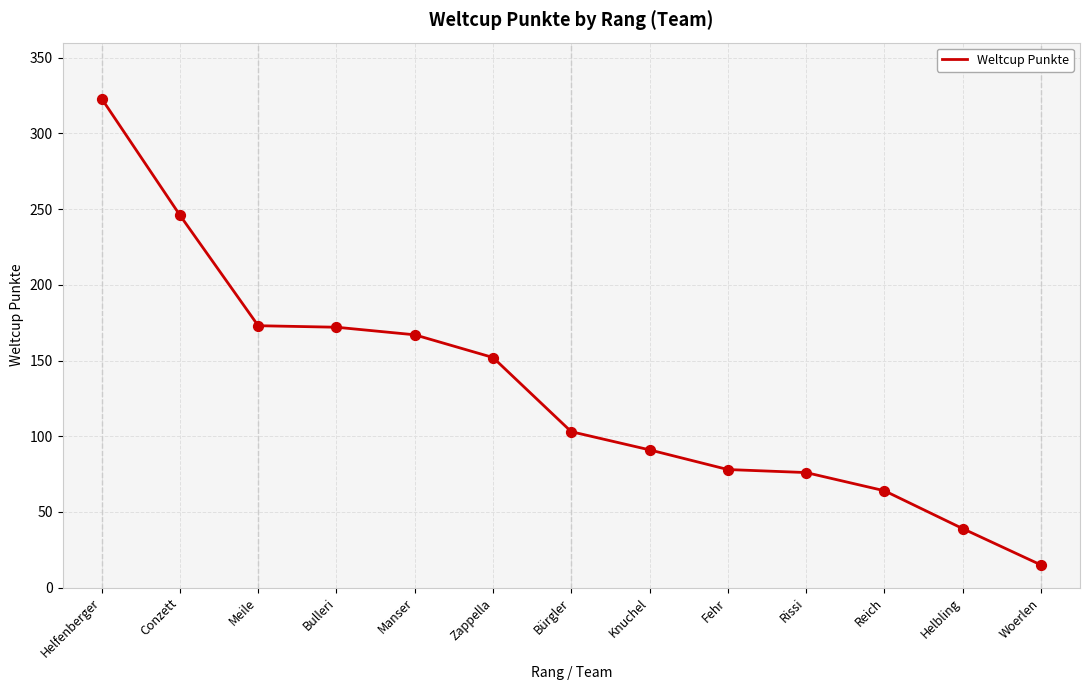

What is the change in value from Manser to Zappella?

-15